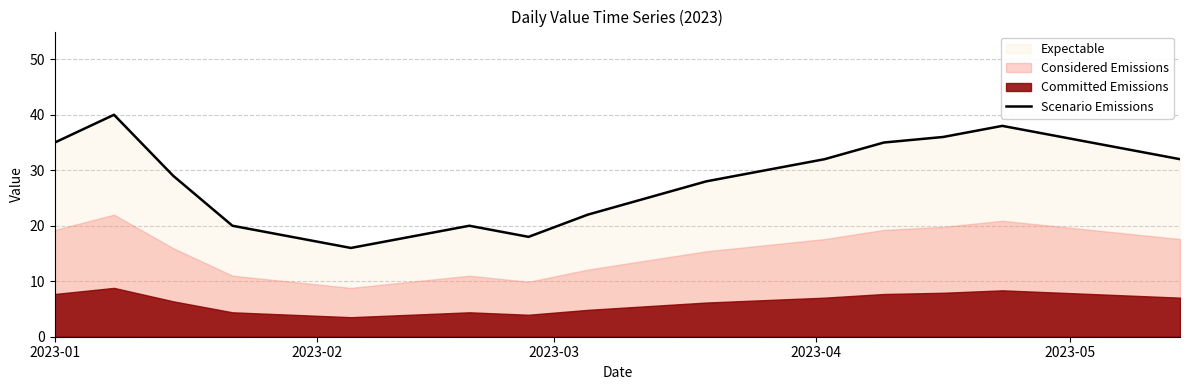

What is the maximum value for Scenario Emissions?

40